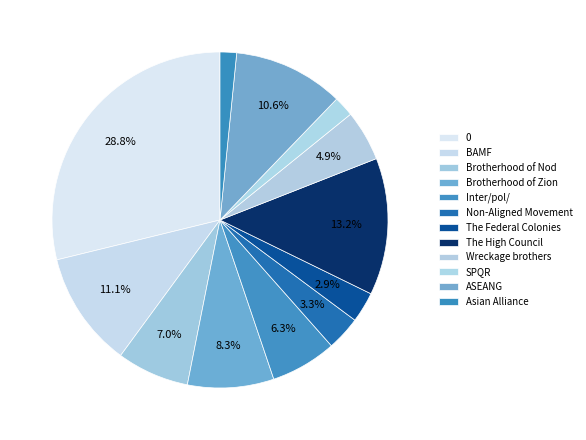

Is there a majority slice in this chart?

No